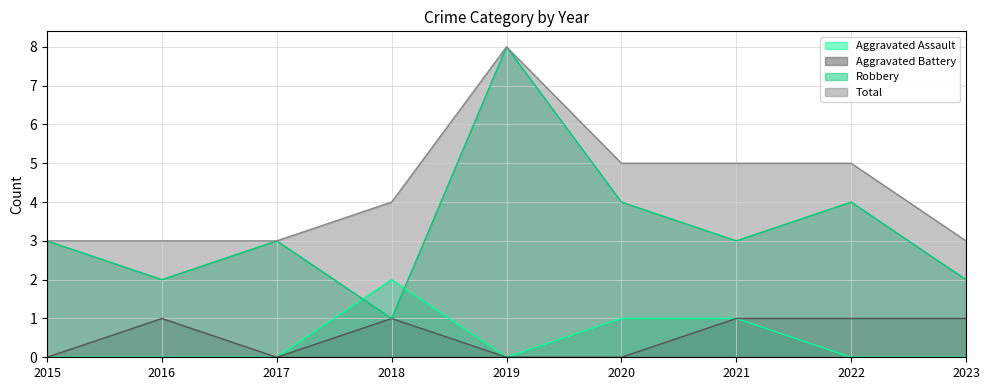

What value does the Aggravated Assault series have at 2021?

1